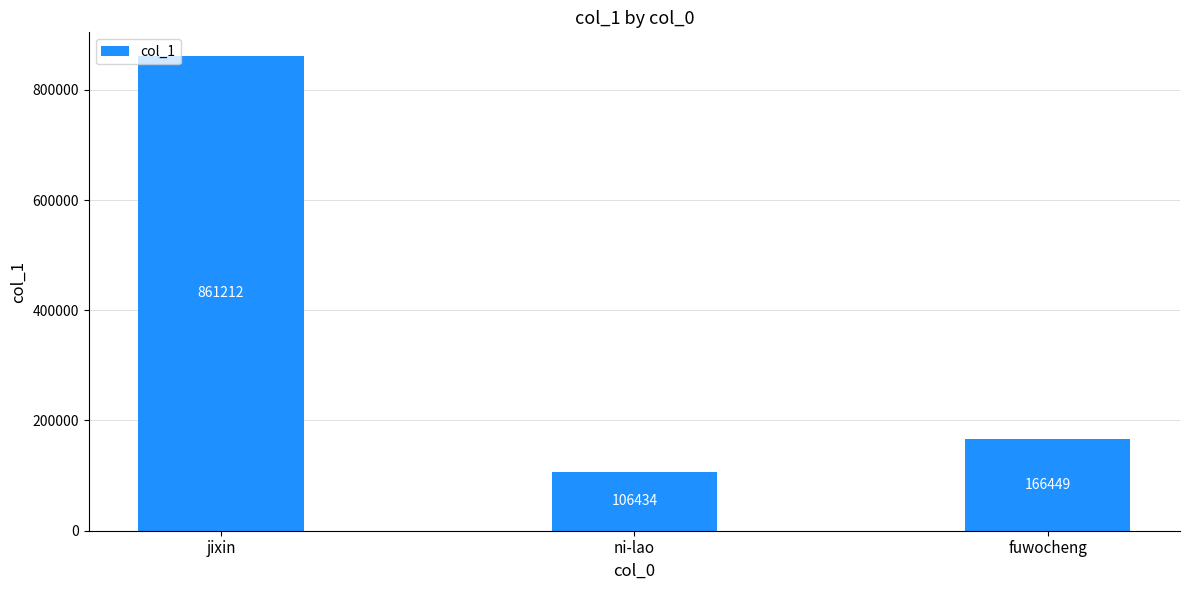

What value does the data have at ni-lao, to the nearest 100?

106400